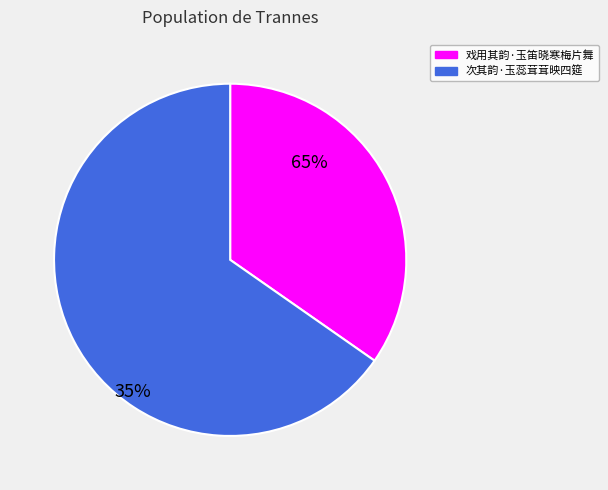

Between 次其韵·玉蕊茸茸映四筵 and 戏用其韵·玉笛晓寒梅片舞, which is larger?

次其韵·玉蕊茸茸映四筵